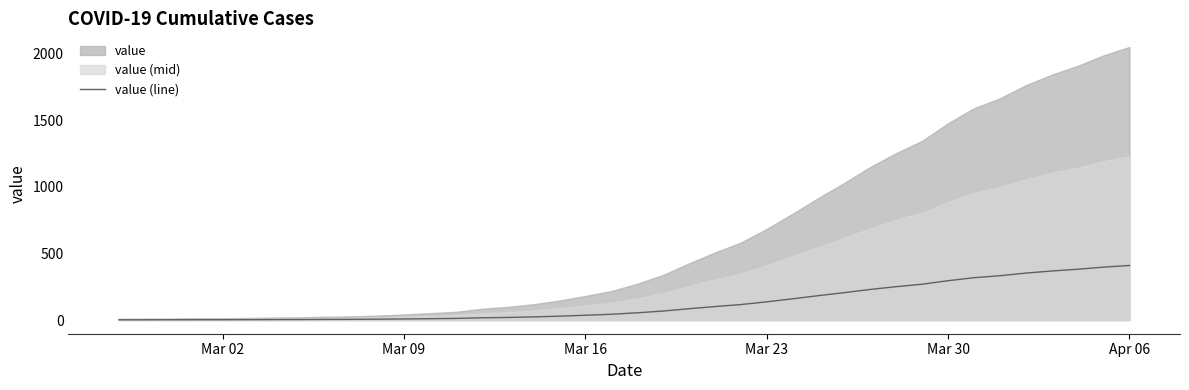

How many lines are shown in the chart?

1